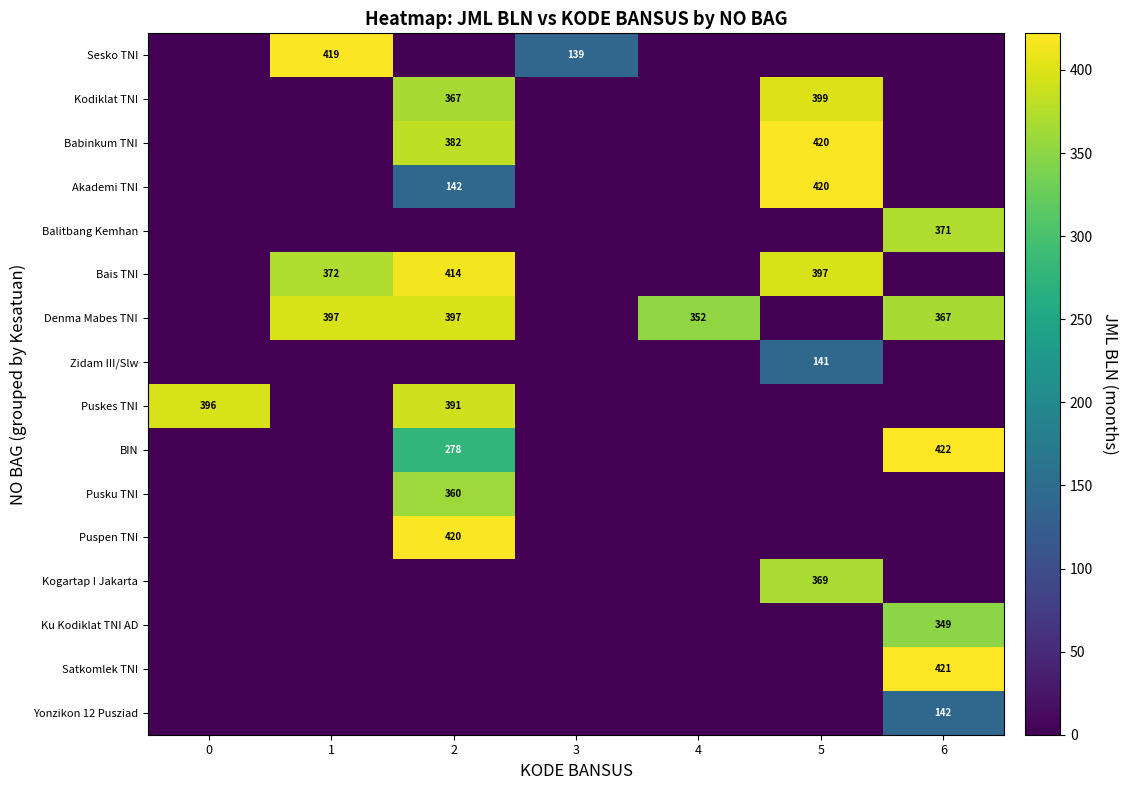

How many row_0 values are between 0 and 139?

6